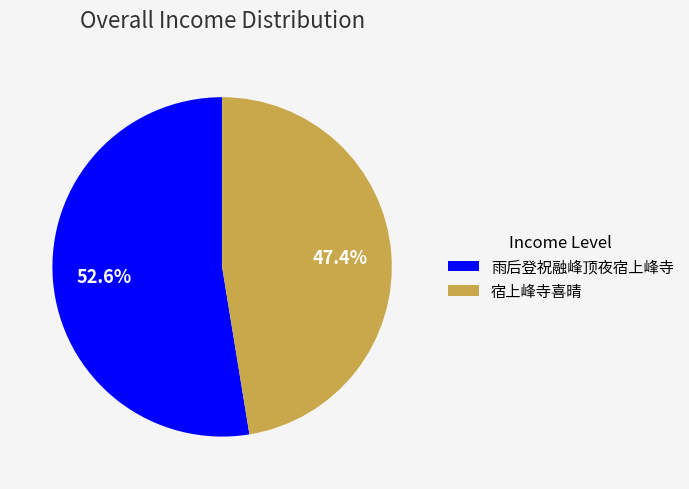

The 宿上峰寺喜晴 slice represents 53% of the pie. True or false?

False